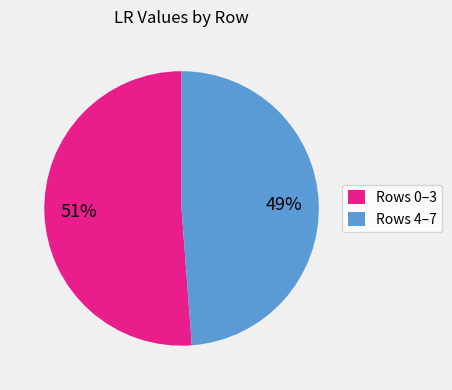

What is the largest slice in the pie chart?

Rows 0–3